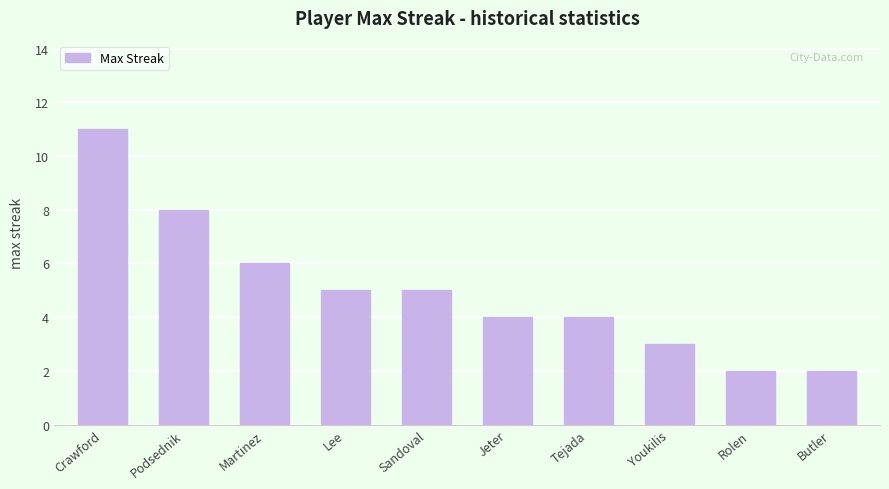

The value at Jeter is 2. True or false?

False